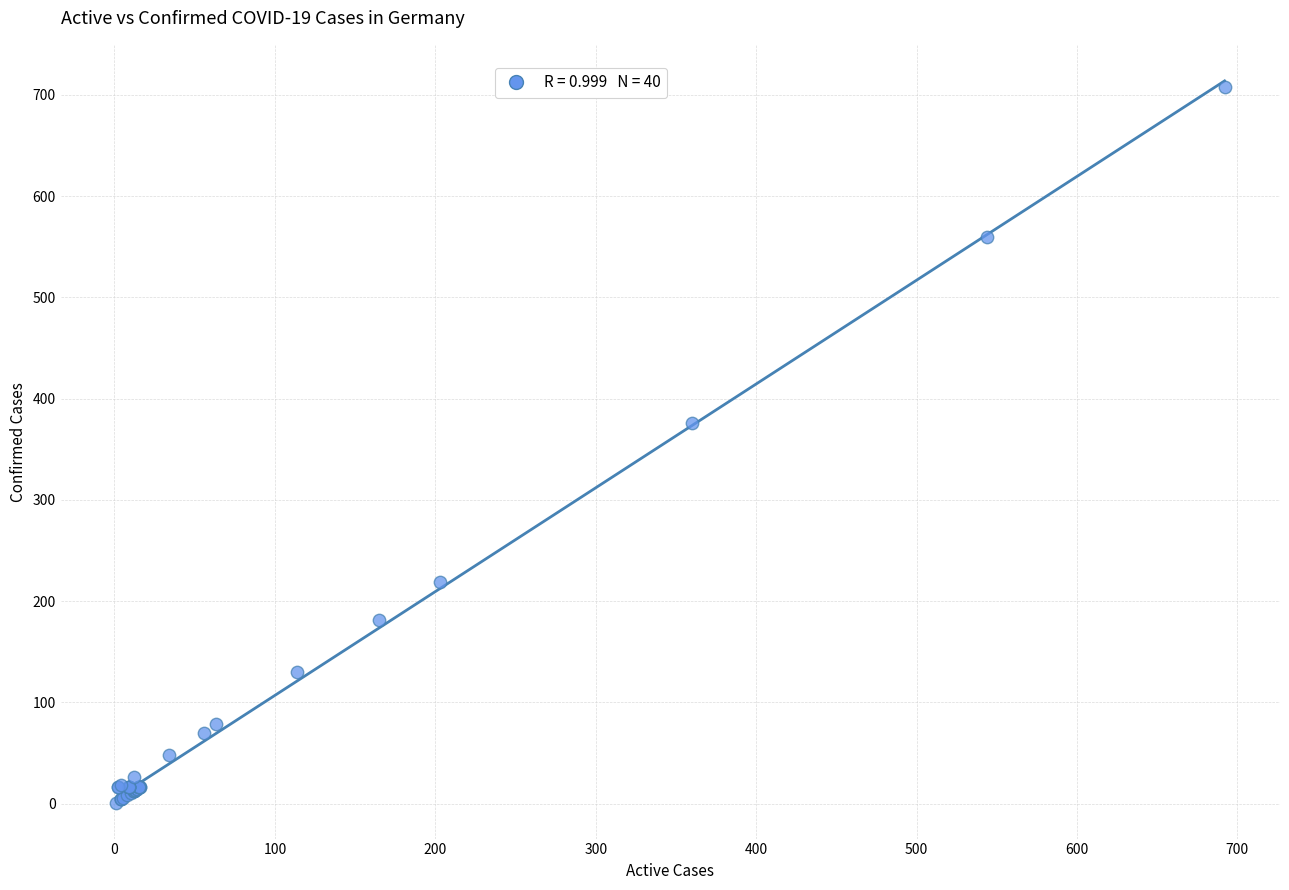

What Y value in the scatter plot is closest to 354?

376